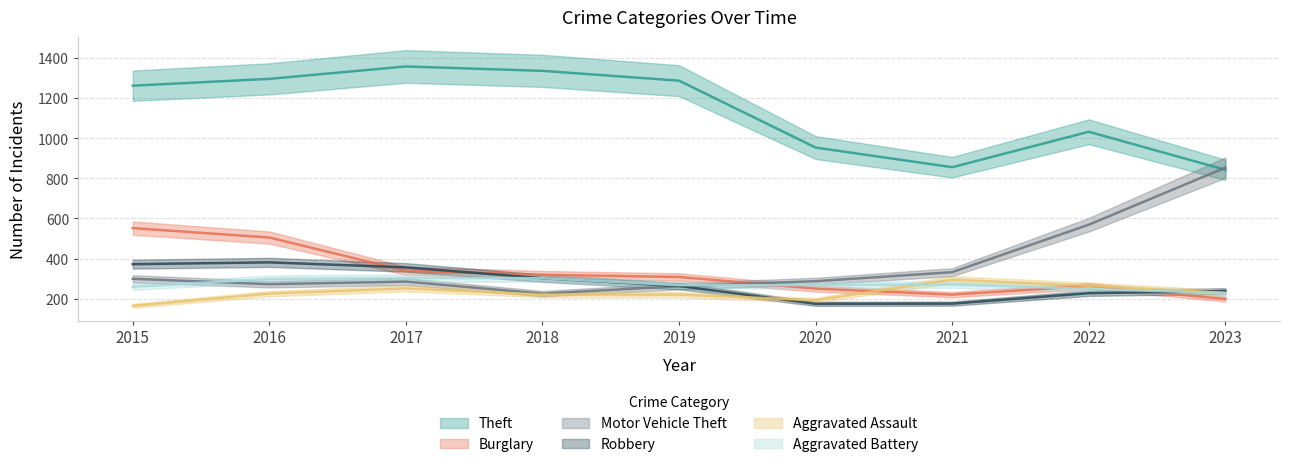

What is the sum of all Burglary values?

2954